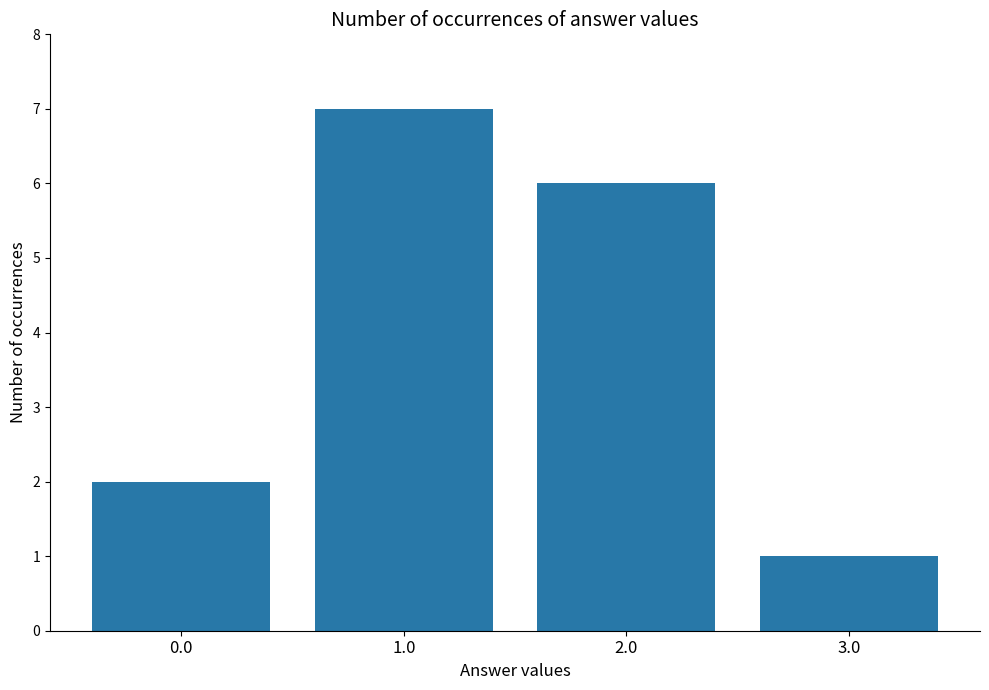

What is the value of the 2nd bar from the left?

7